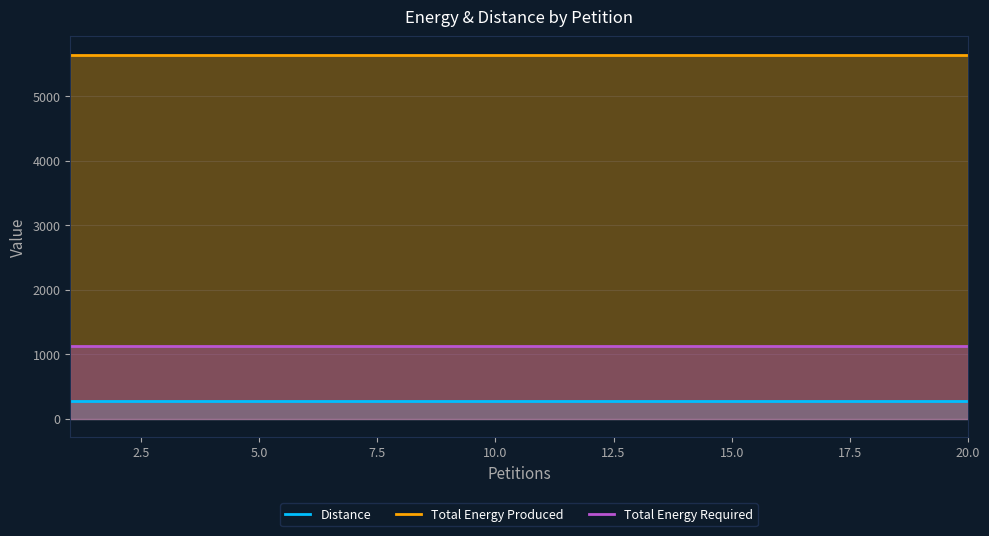

True or false: Total Energy Required and Total Energy Produced intersect in this chart.

False